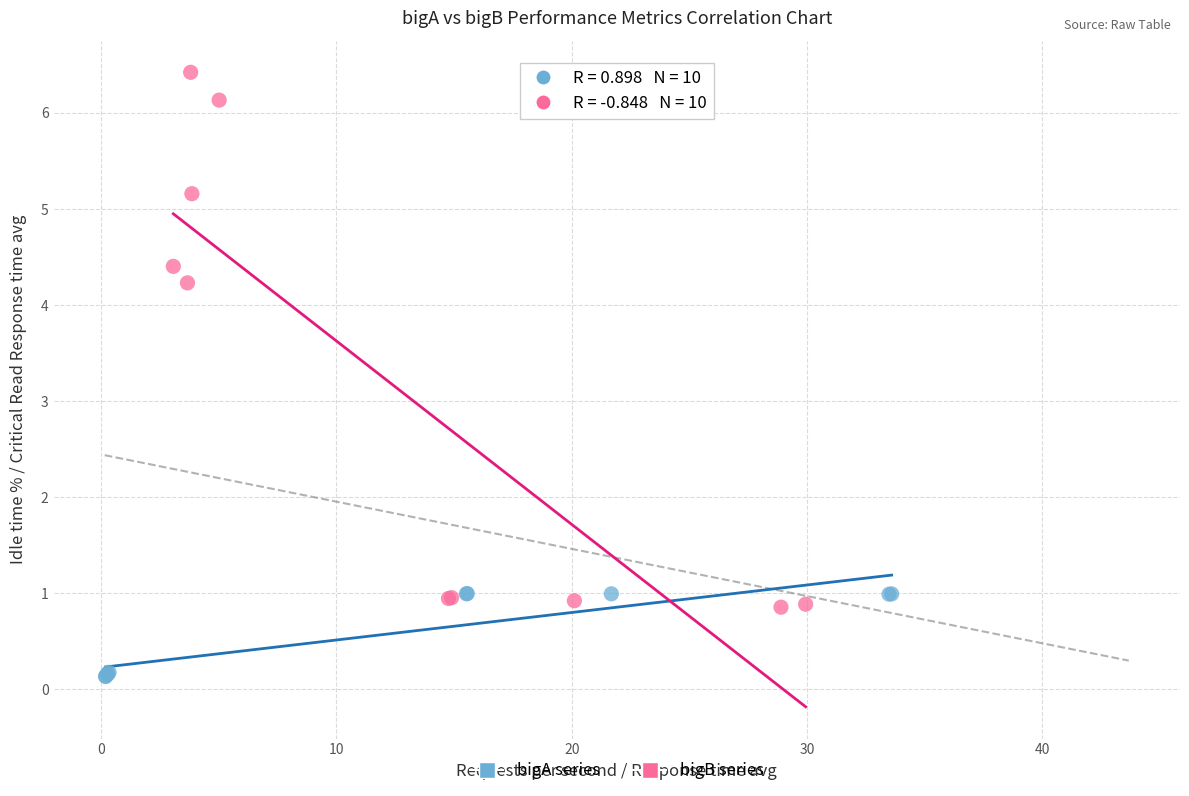

Which series has the widest spread of Y values?

bigB series